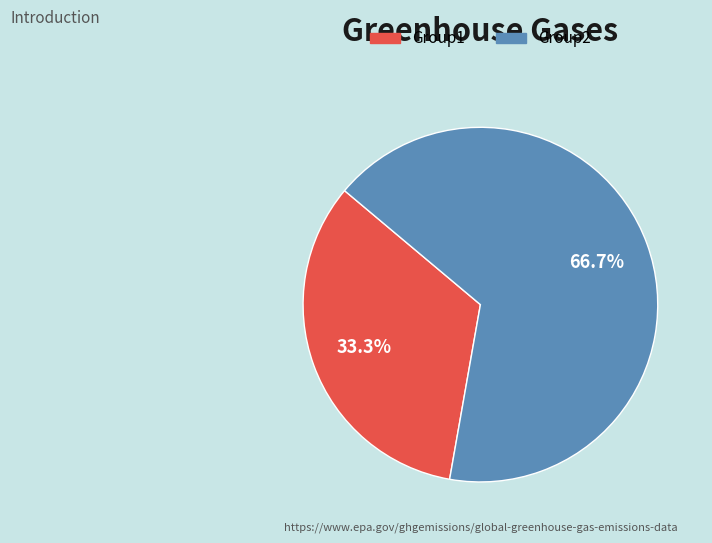

Rank the categories by value from lowest to highest.

Group1, Group2